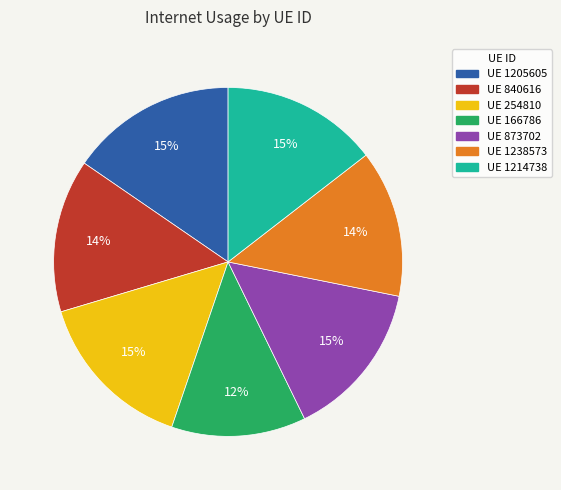

To the nearest percent, what is the average slice percentage?

14%